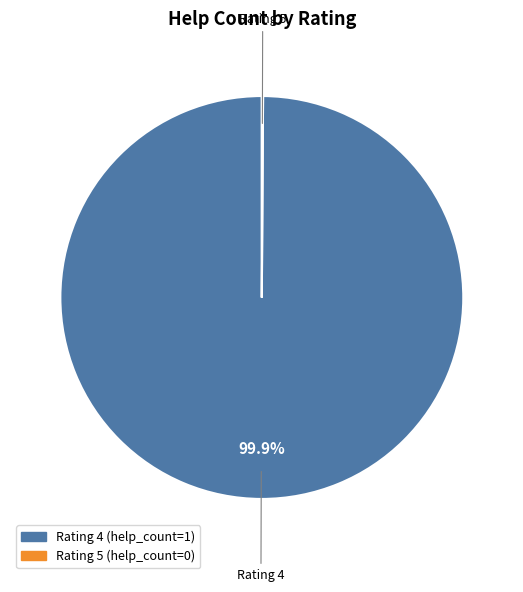

Is there any slice that represents more than half of the pie?

Yes